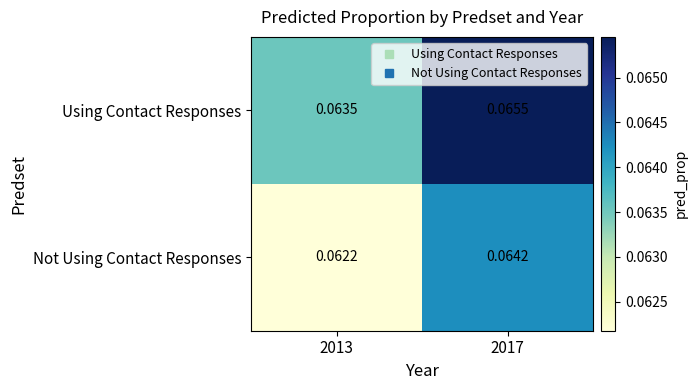

List the series in order of their overall mean, lowest first.

Not Using Contact Responses, Using Contact Responses